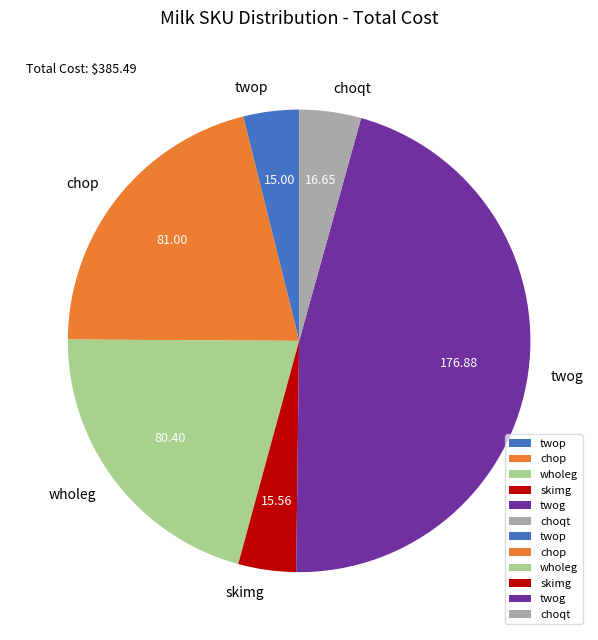

How many segments does this pie chart have?

6